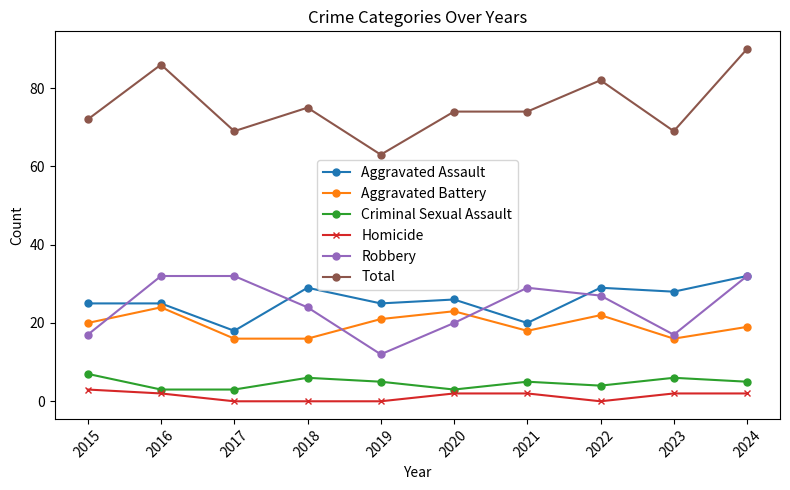

True or false: Homicide and Aggravated Assault cross at least once.

False